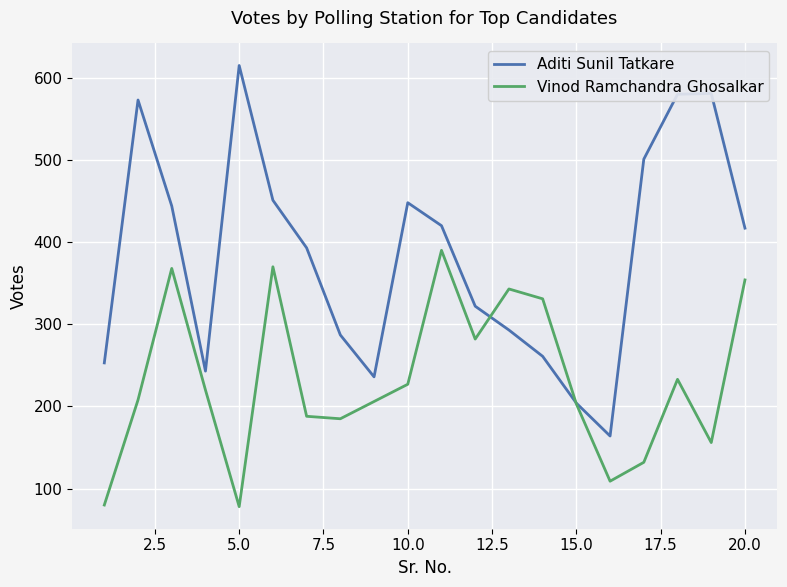

Which series has the largest total across all categories?

Aditi Sunil Tatkare